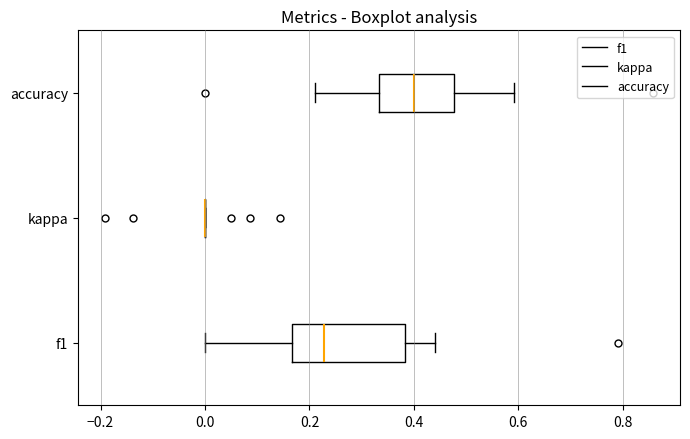

Reading bottom to top, transcribe this box plot: for each box, give where its median line is, the range the box spans, and where its two whiskers end, as read against the x-axis. The values are not printed on the chart, so give them approximately, as read against the axis.

f1: median 0.22, box 0.16 to 0.38, whiskers 0.00 to 0.44
kappa: box collapsed to a line at 0.00, whiskers 0.00 to 0.00
accuracy: median 0.40, box 0.34 to 0.48, whiskers 0.22 to 0.60